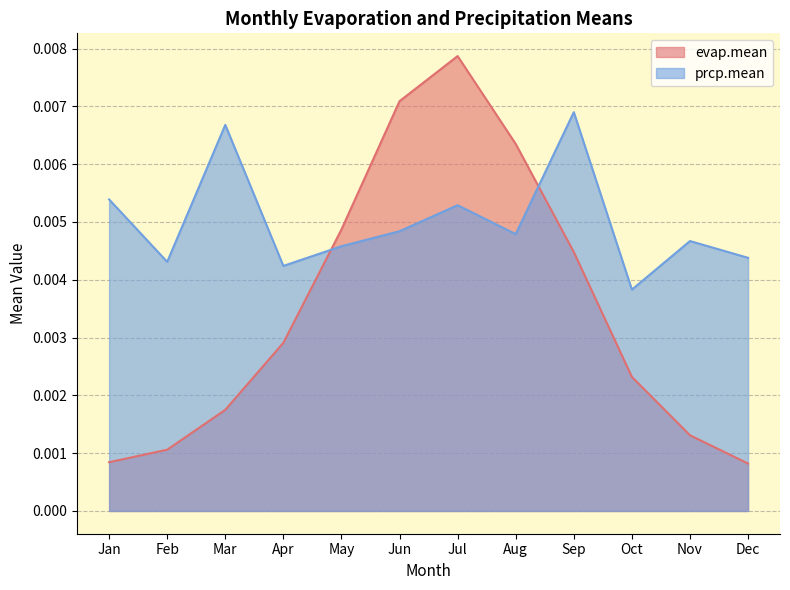

List the series in order of their peak value, highest first.

evap.mean, prcp.mean